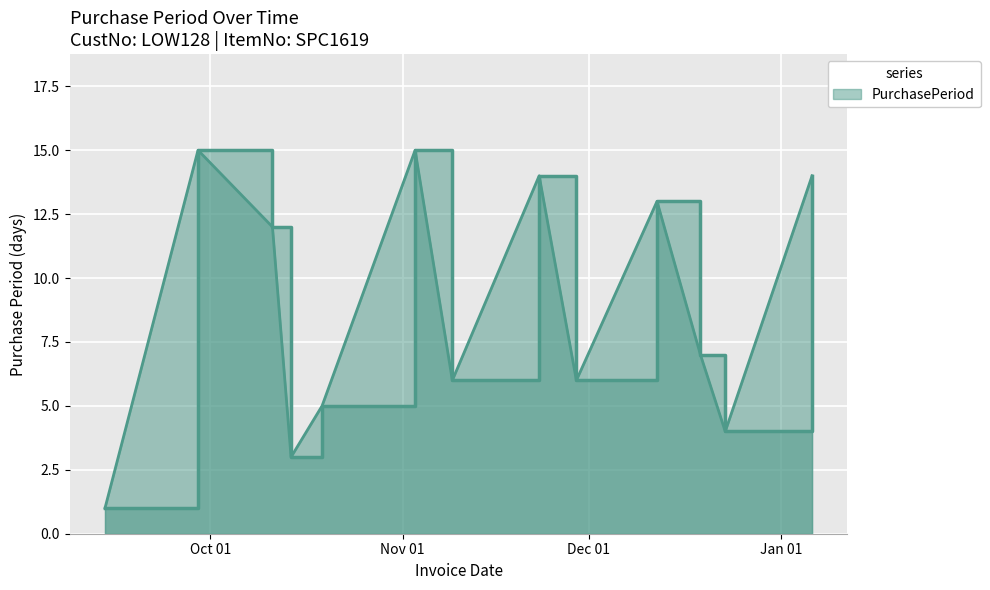

What is the difference between the maximum and second lowest values?

12